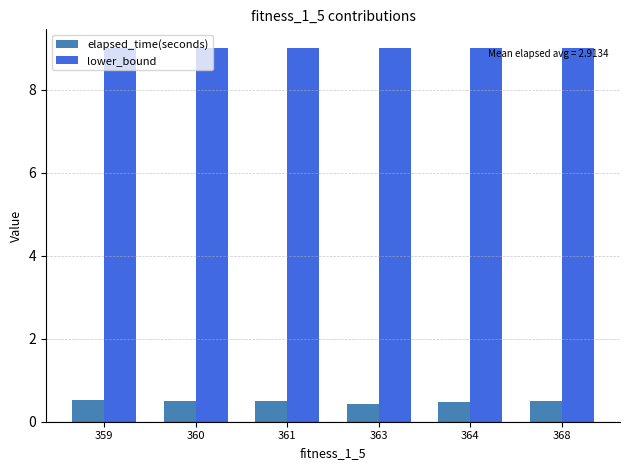

Which series has the largest total across all categories?

lower_bound